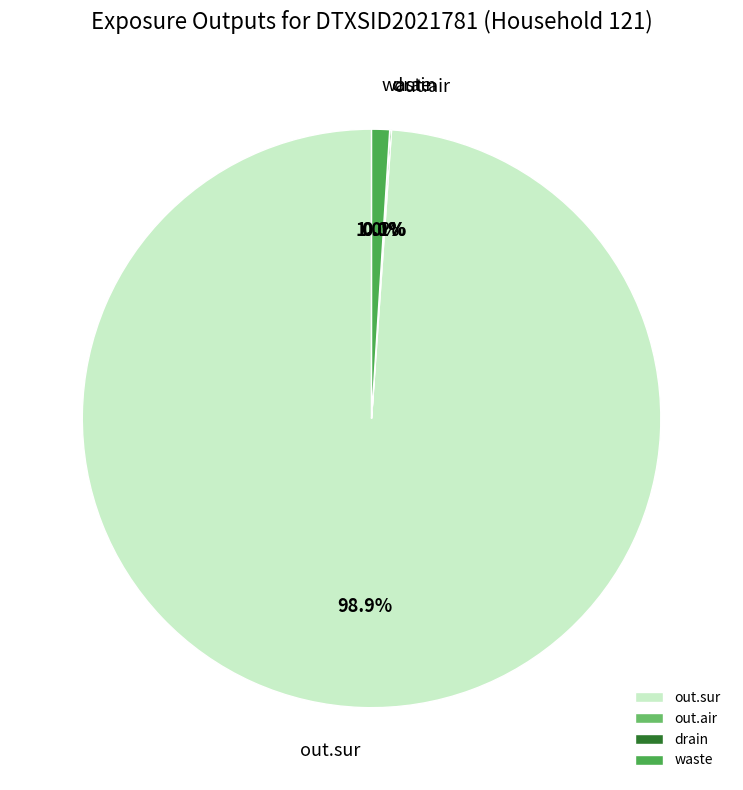

What is the largest slice in the pie chart?

out.sur